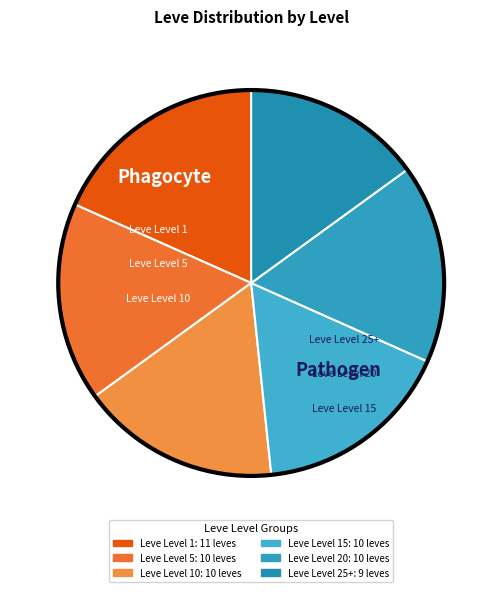

Is Leve Level 1 the majority of the pie?

No